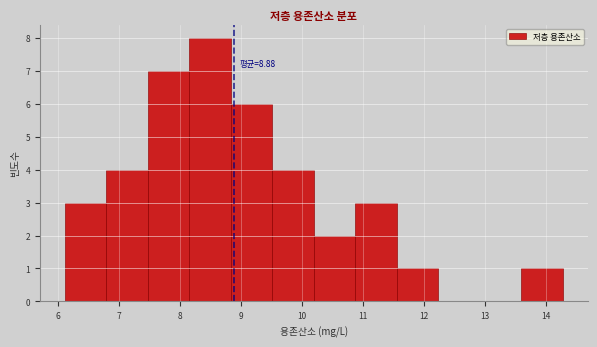

Which range on the x-axis has the tallest bar?

8.2 to 8.8